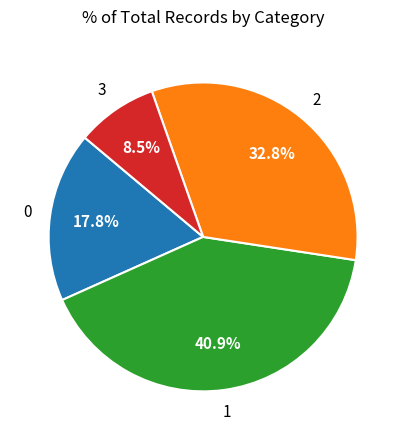

Is there any slice that represents more than half of the pie?

No